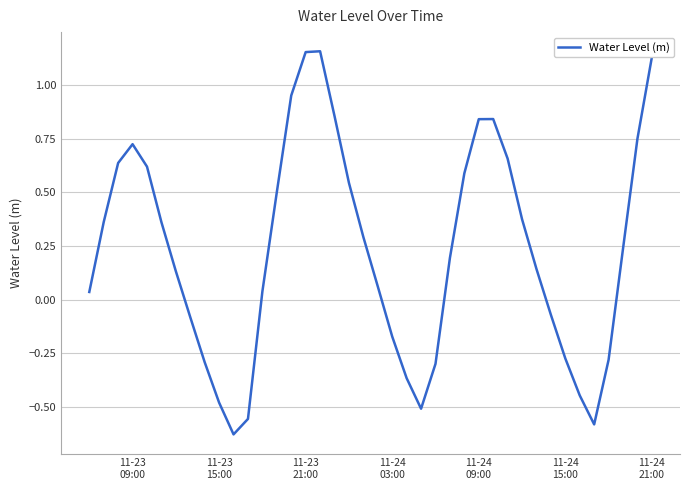

Does the chart display data point markers on the line(s)?

No